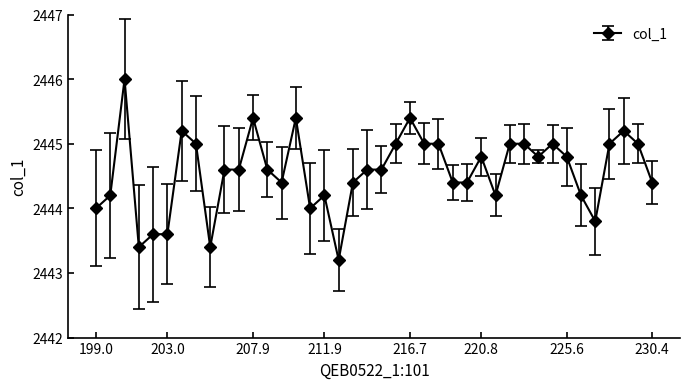

What is the average value?

2444.6